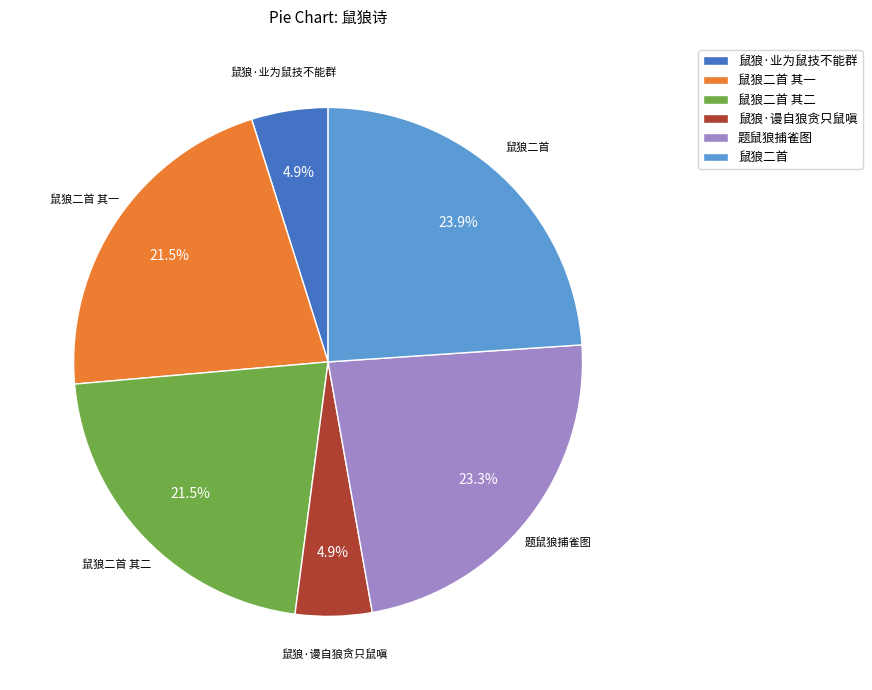

How many segments does this pie chart have?

6